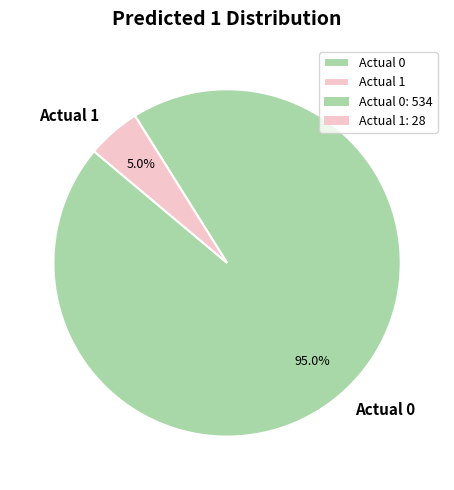

How many segments does this pie chart have?

2